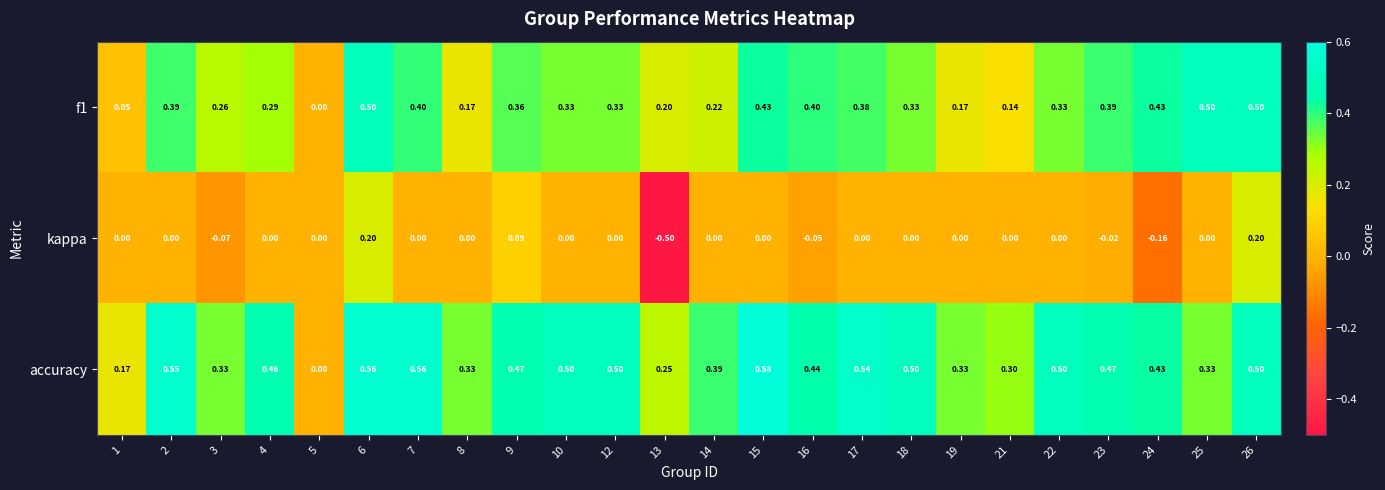

How many categories are shown in the chart?

24